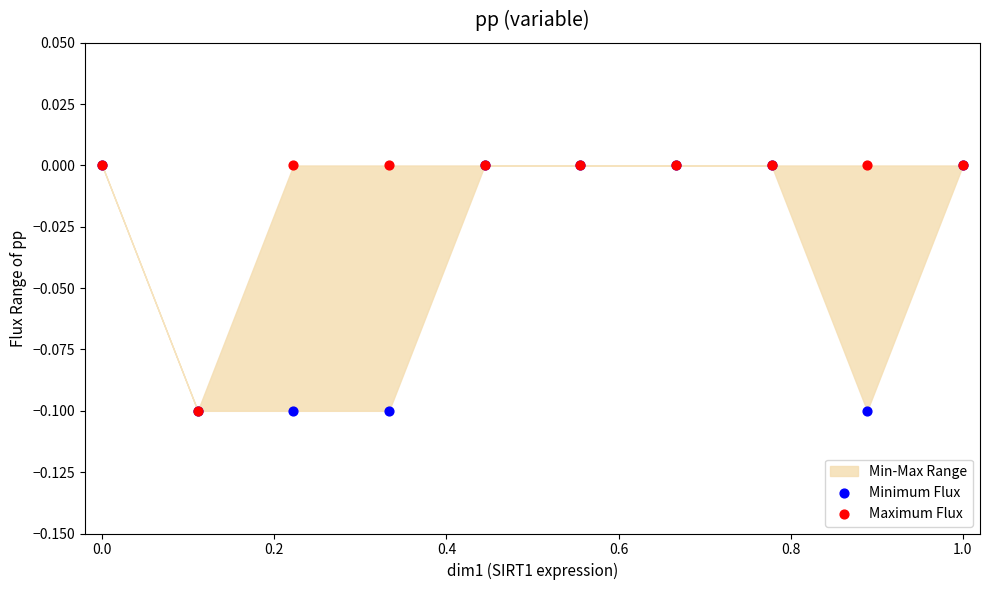

Which series contains the highest Y value?

Minimum Flux